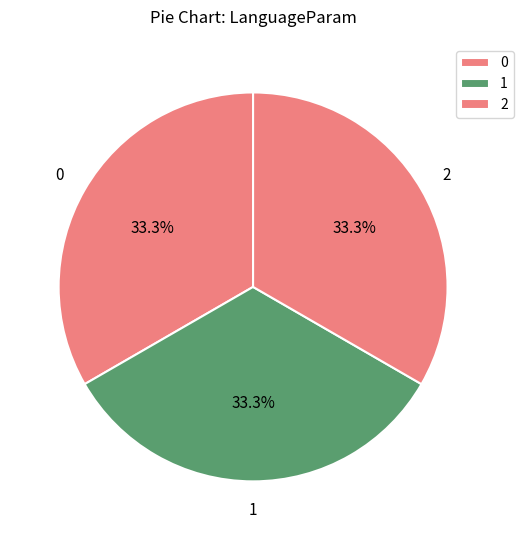

What is the ratio of the value at 1 to the value at 0?

1.0